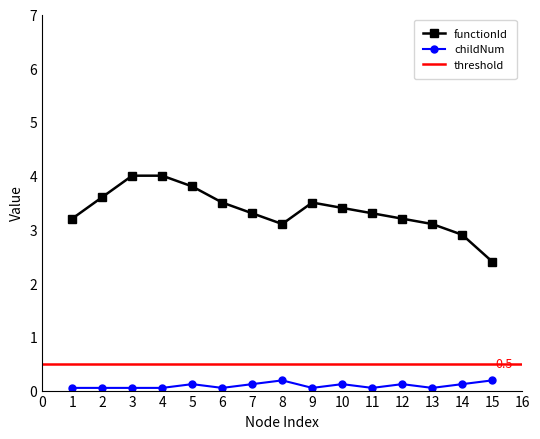

True or false: functionId and childNum intersect in this chart.

False